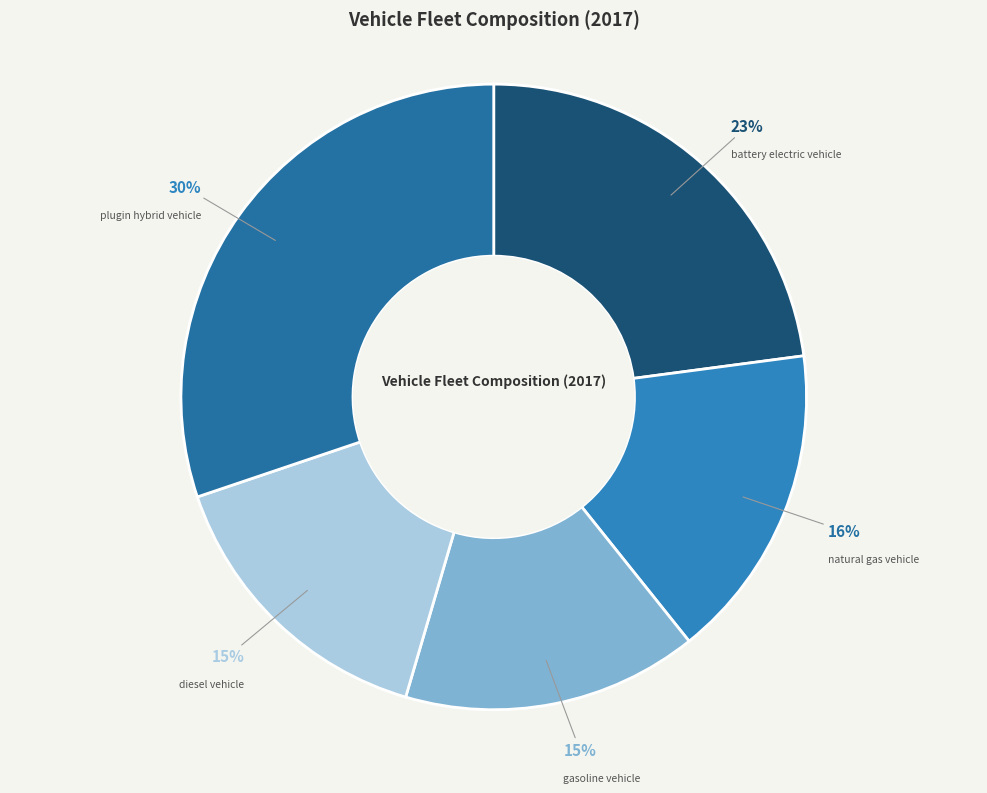

To the nearest percent, what portion does natural gas vehicle represent?

16%